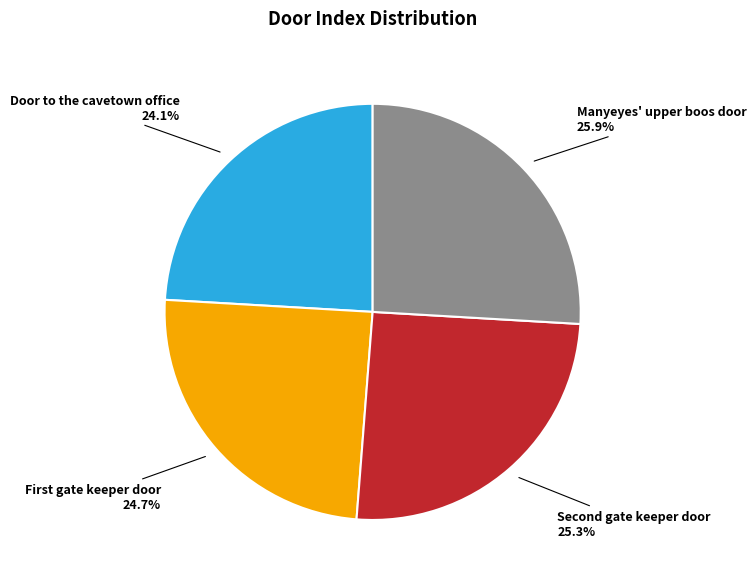

Is there any slice that represents more than half of the pie?

No